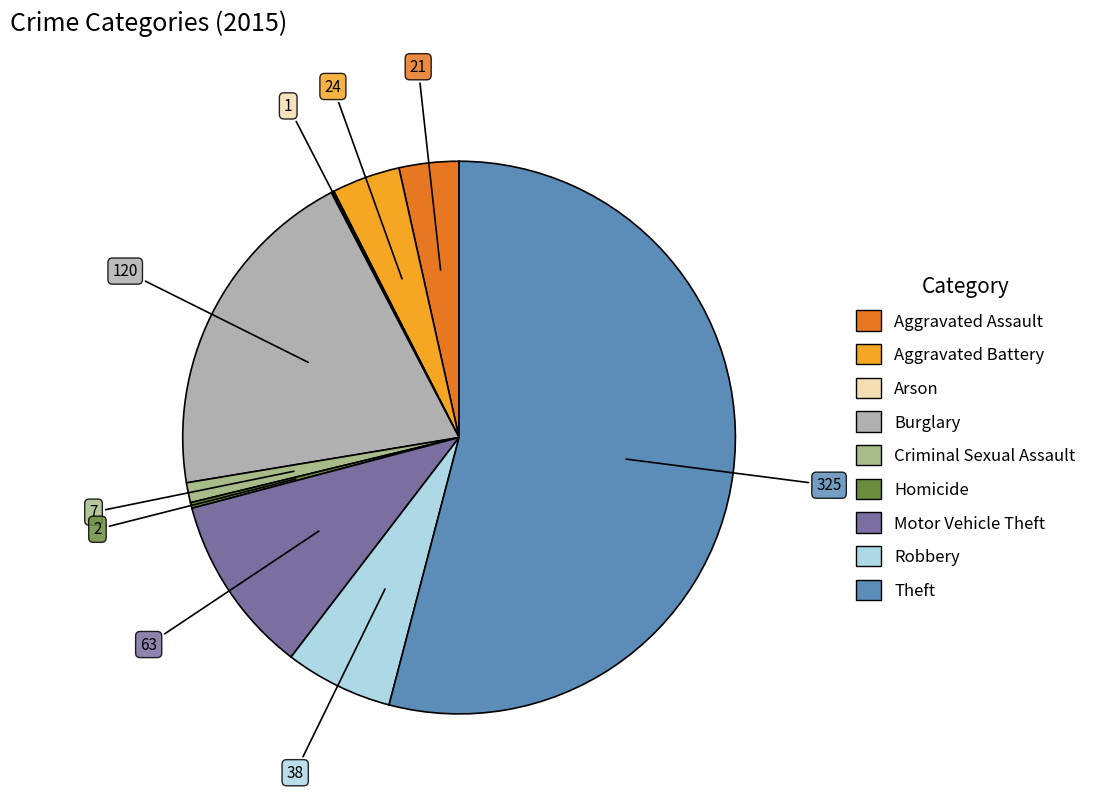

True or false: Robbery accounts for 6% of the total.

True